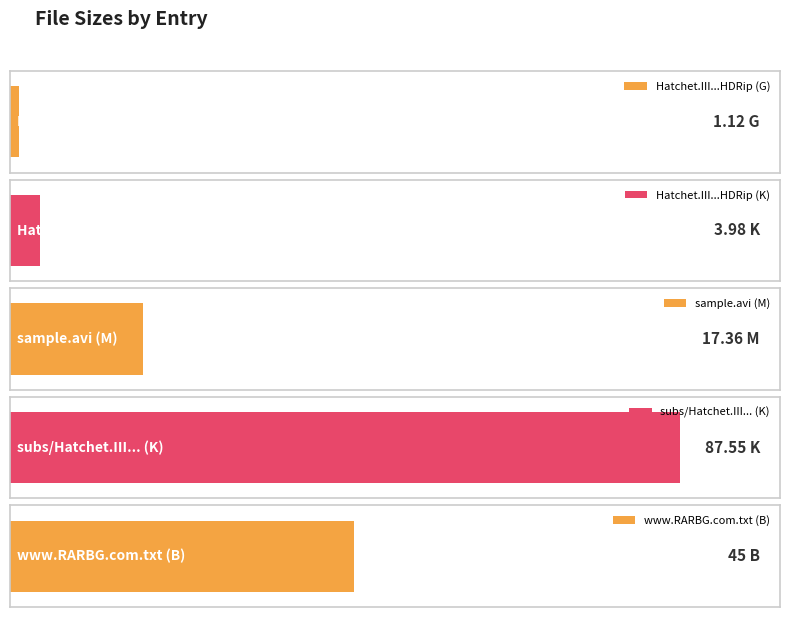

What is the change in value from G to K?

+2.9